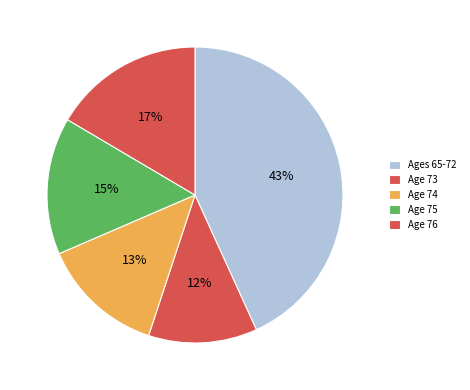

Is there a majority slice in this chart?

No